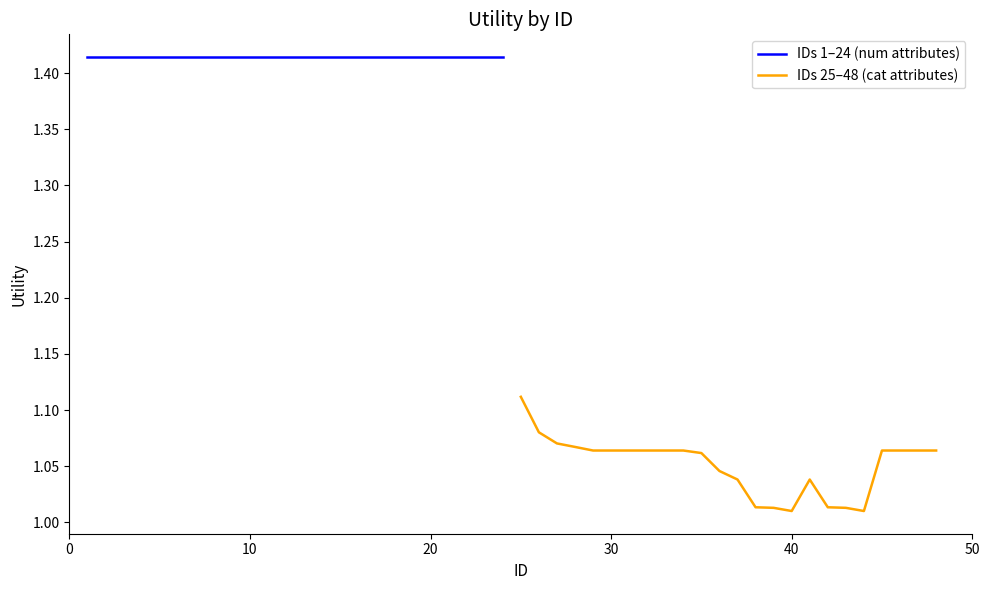

What is the highest value of the IDs 1–24 (num attributes) series?

1.4